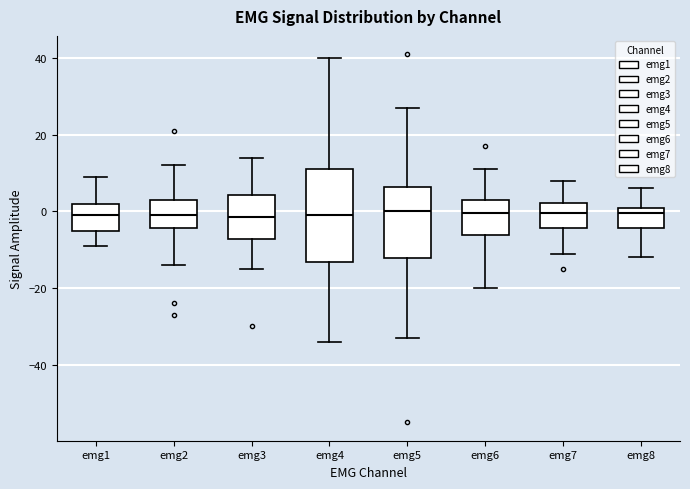

Reading left to right, transcribe this box plot: for each box, give where its median line is, the range the box spans, and where its two whiskers end, as read against the y-axis. The values are not printed on the chart, so give them approximately, as read against the axis.

emg1: median 0, box -4 to 2, whiskers -8 to 10
emg2: median 0, box -4 to 4, whiskers -14 to 12
emg3: median -2, box -8 to 4, whiskers -14 to 14
emg4: median 0, box -14 to 12, whiskers -34 to 40
emg5: median 0, box -12 to 6, whiskers -32 to 28
emg6: median 0, box -6 to 4, whiskers -20 to 12
emg7: median 0, box -4 to 2, whiskers -10 to 8
emg8: median 0, box -4 to 2, whiskers -12 to 6